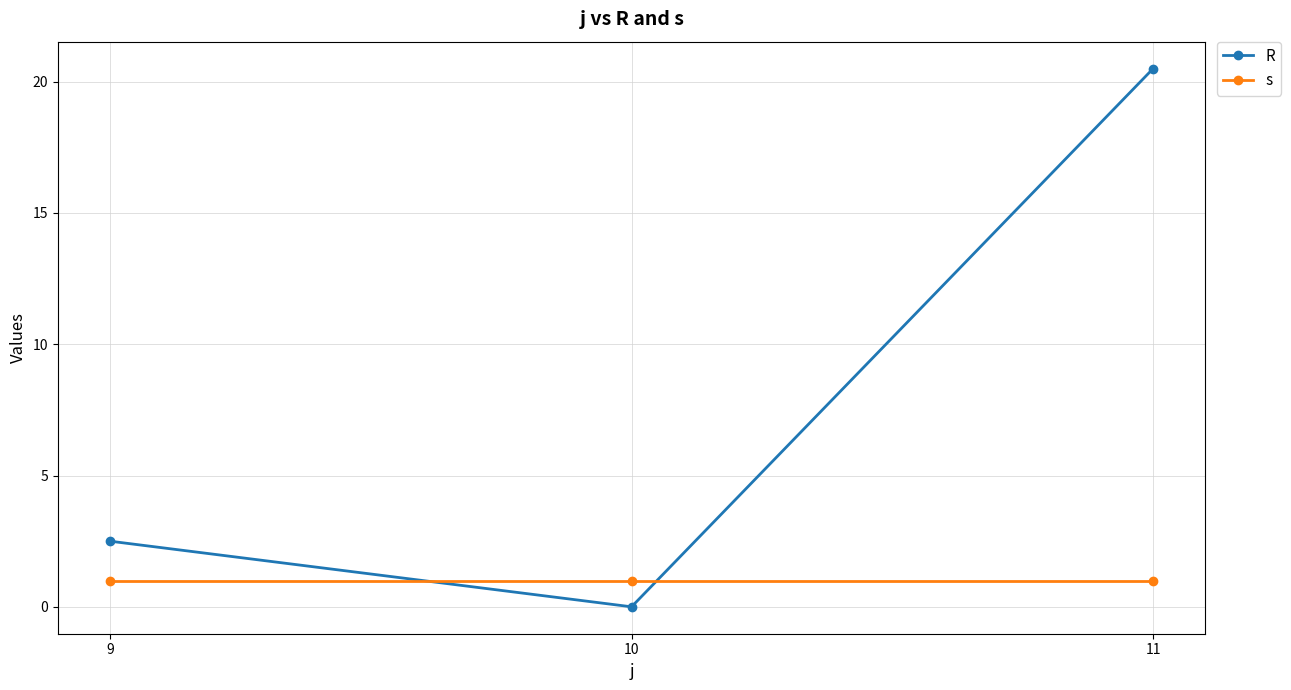

Which series has the largest total across all categories?

R